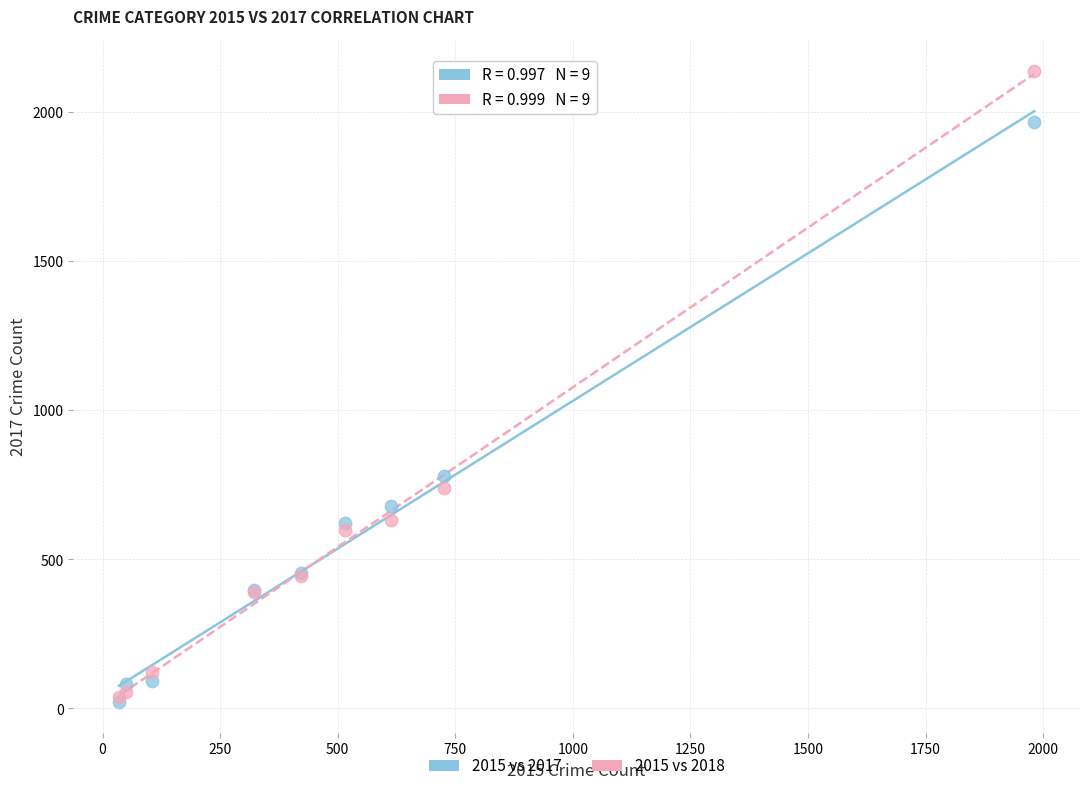

Across all series, what Y value is closest to 1081?

780